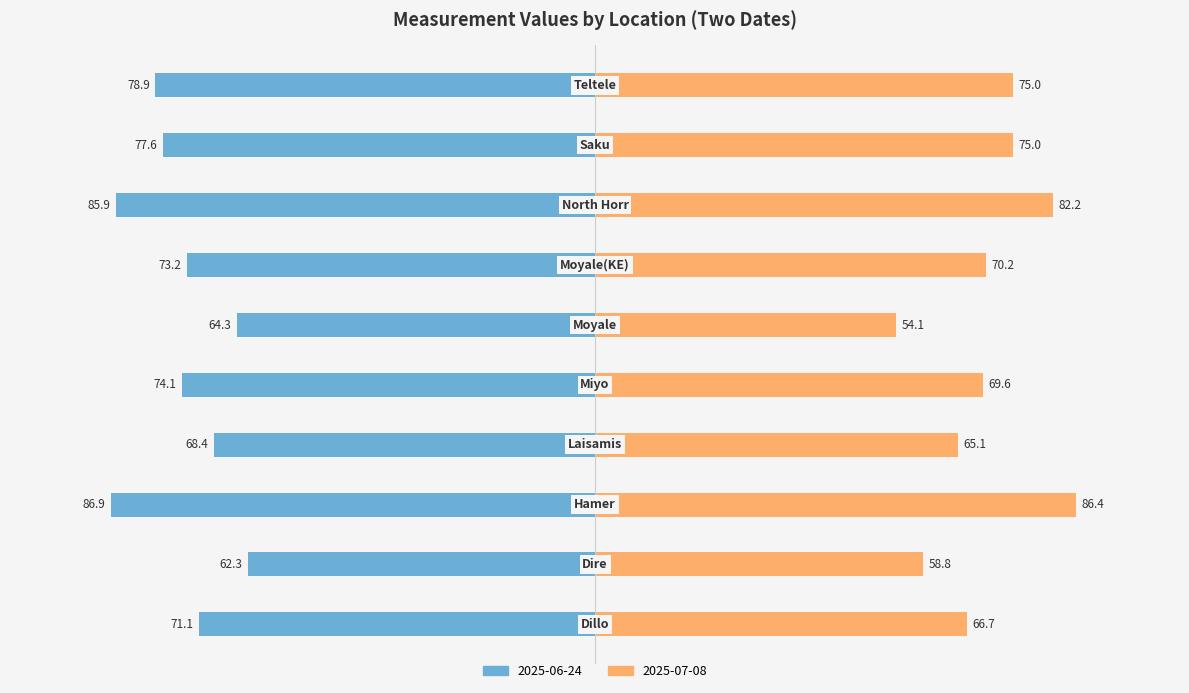

How many bars are there in total?

20